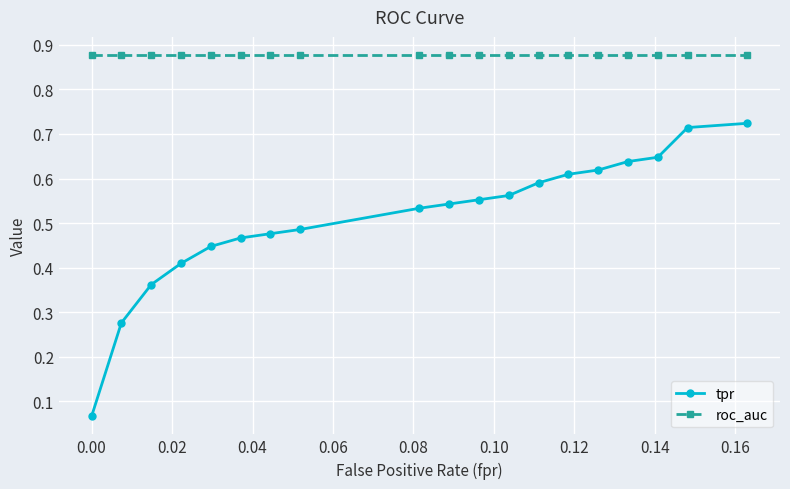

Which series has the largest range (max minus min)?

tpr